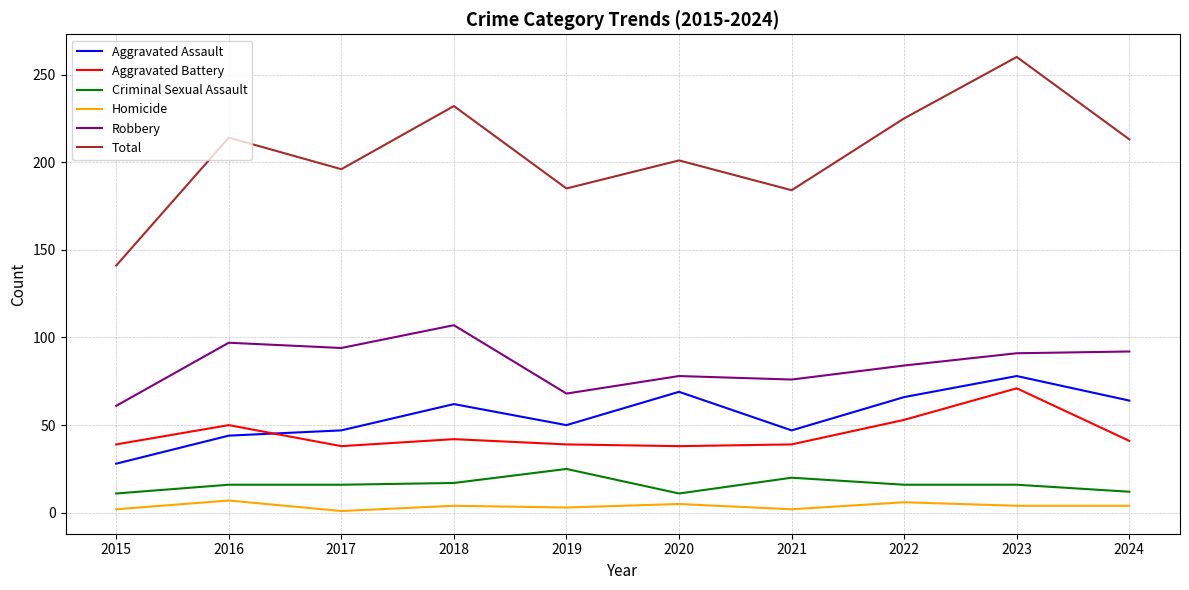

Is the value of Aggravated Assault at 2015 greater than the value of Criminal Sexual Assault at 2016?

Yes